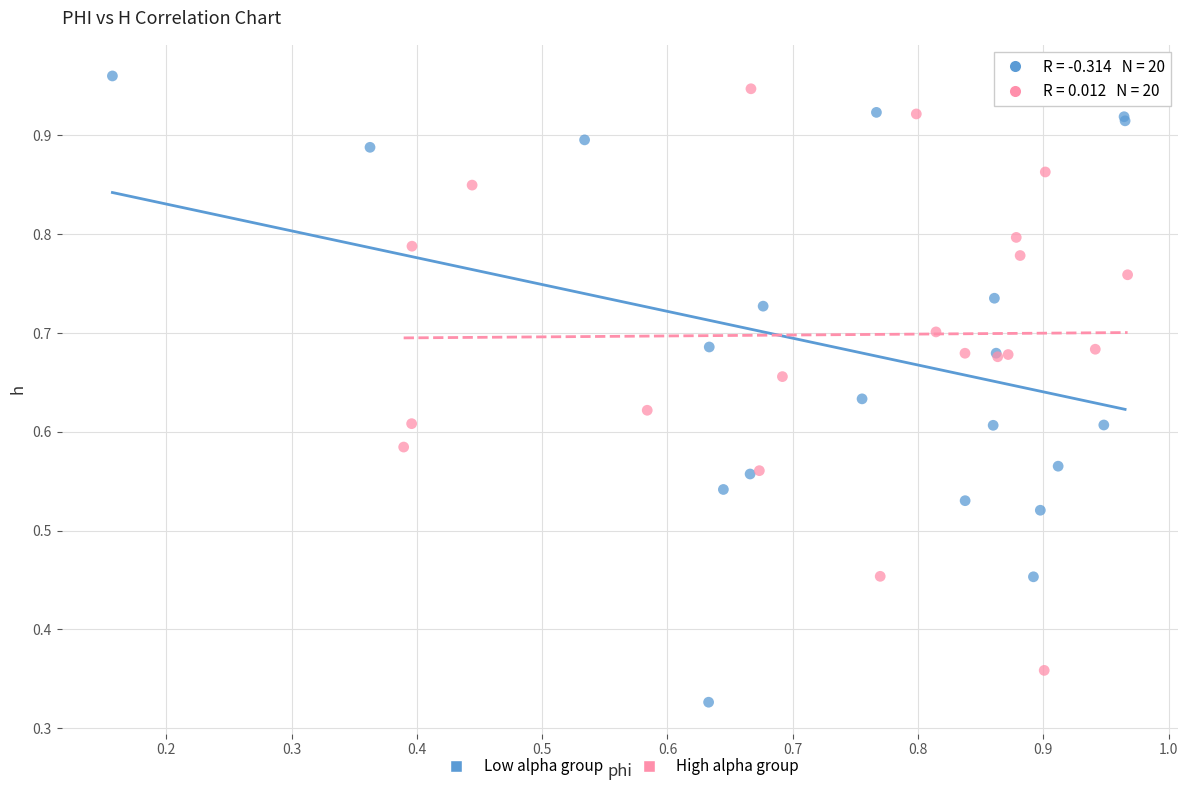

Which series reaches the minimum Y coordinate?

Low alpha group